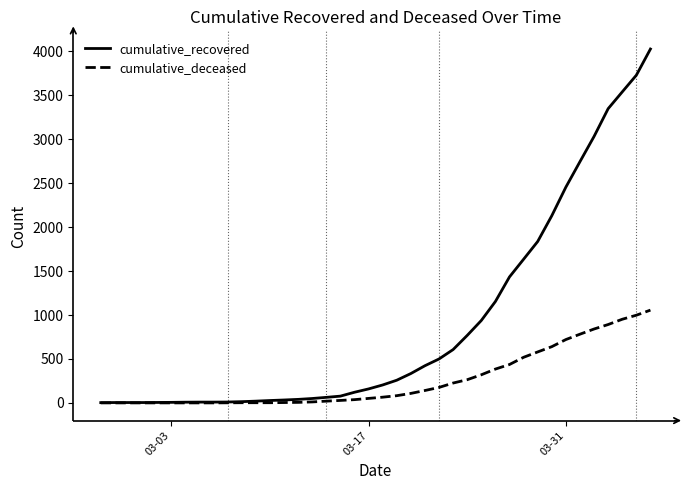

Rank the series by their maximum value, from highest to lowest.

cumulative_recovered, cumulative_deceased